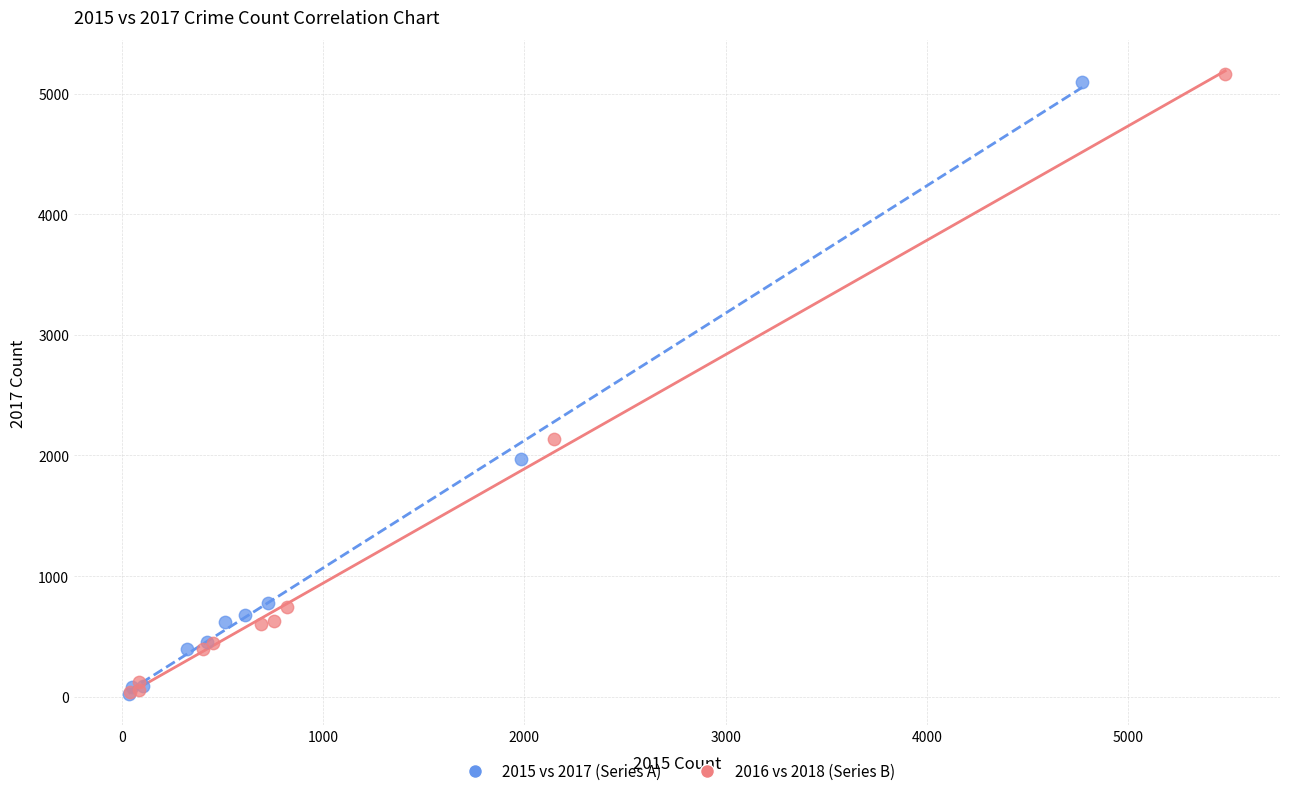

What are all the series names shown in the legend?

2015 vs 2017 (Series A), 2016 vs 2018 (Series B)